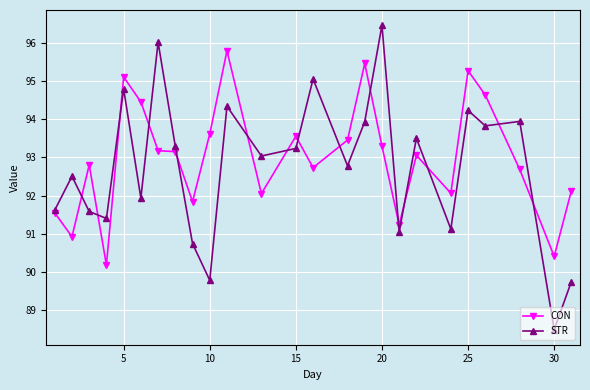

Which series has the widest spread of values?

STR